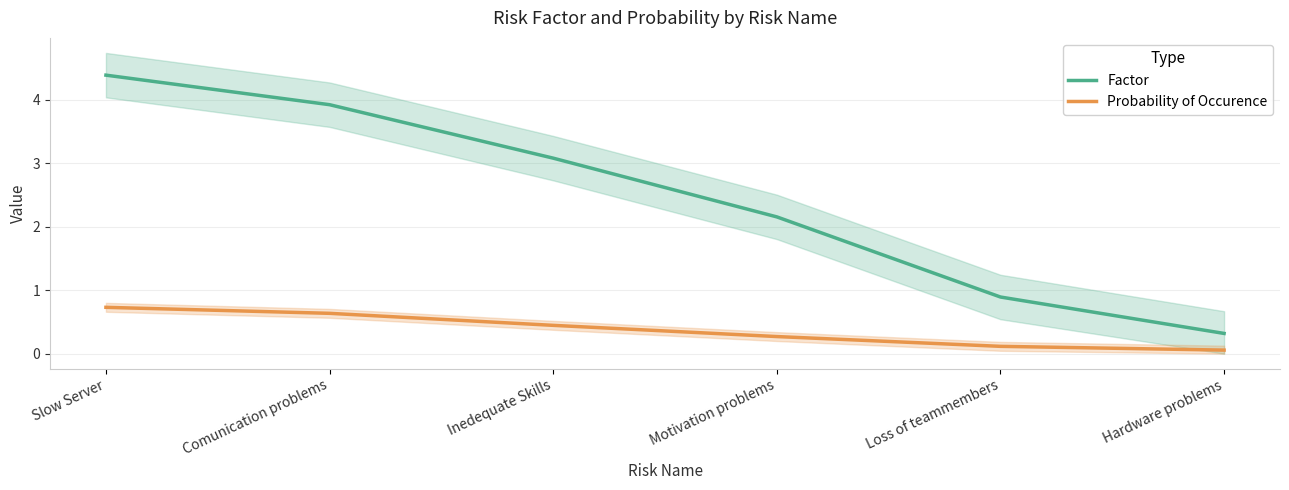

At how many categories does at least one series exceed 0?

6